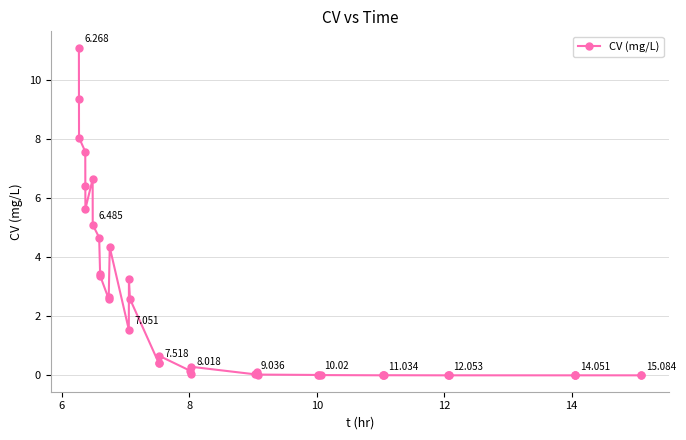

What is the sum of all values?

90.6